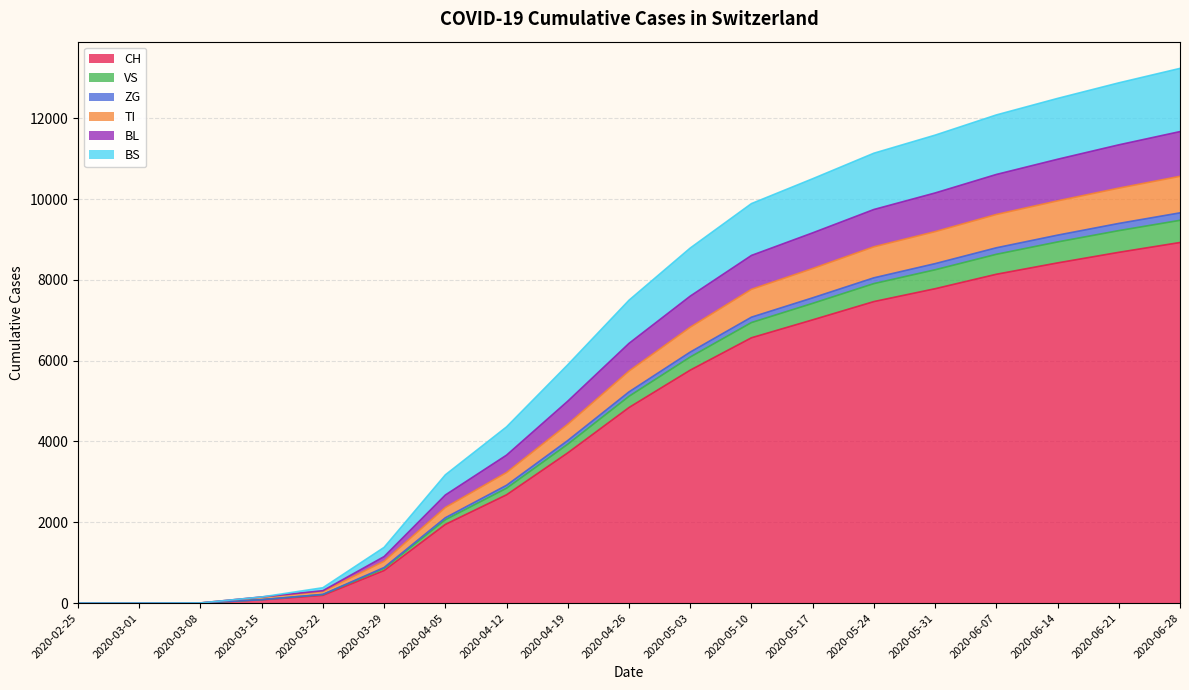

How many lines are shown in the chart?

6